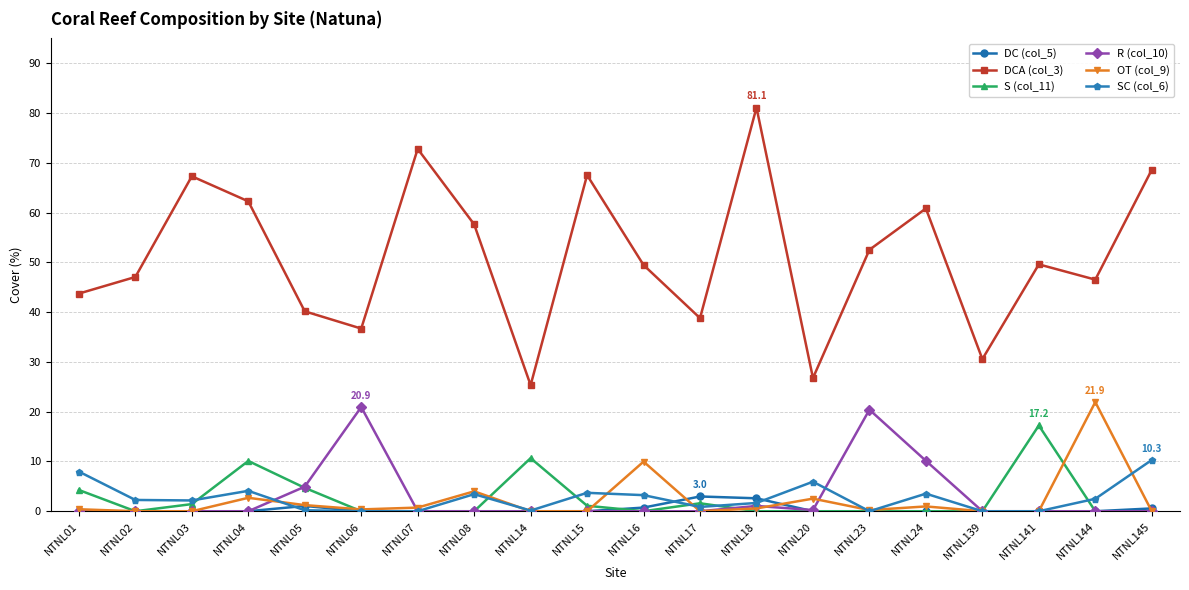

True or false: S (col_11) has a value of 6.3 at NTNL08.

False